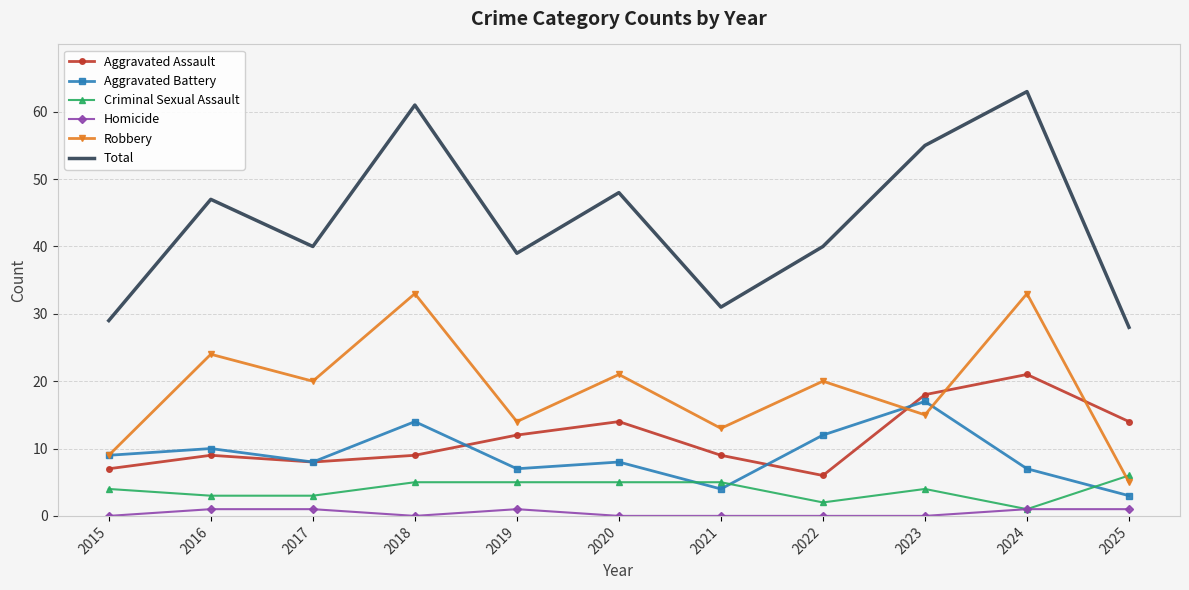

True or false: Homicide and Aggravated Battery cross at least once.

False